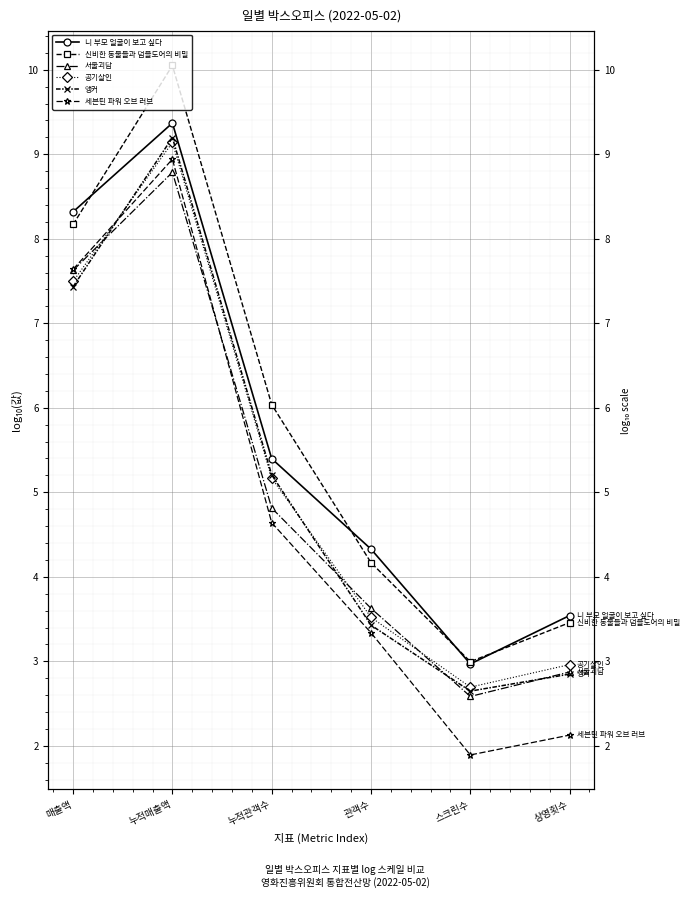

What is the total value across all series at 누적관객수?

31.3